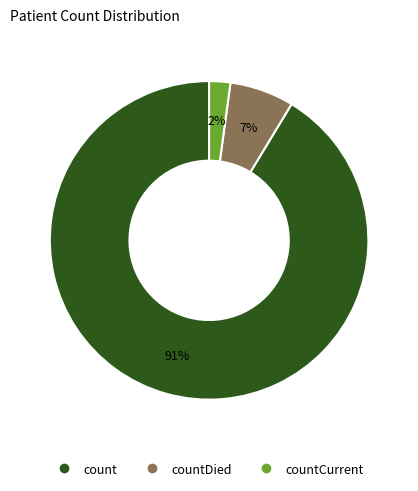

How many slices are in this pie chart?

3